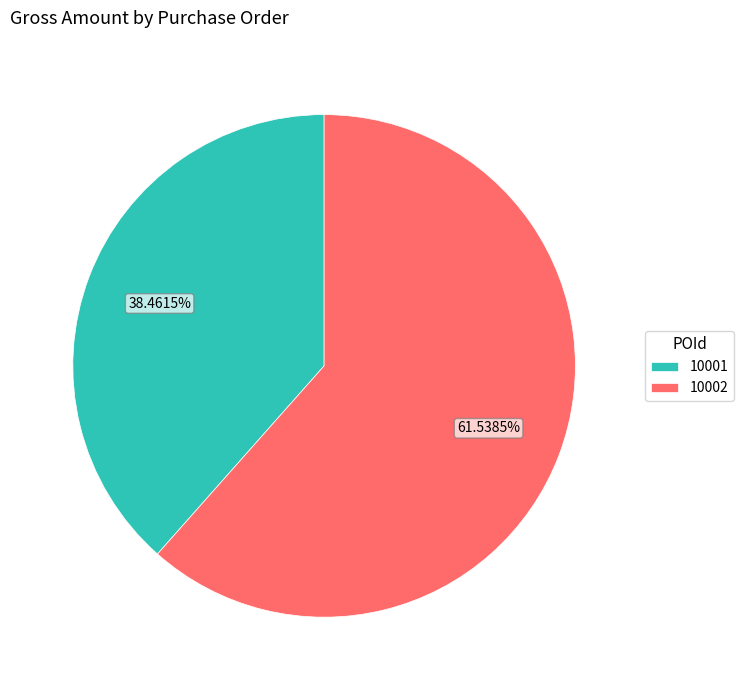

How many segments does this pie chart have?

2